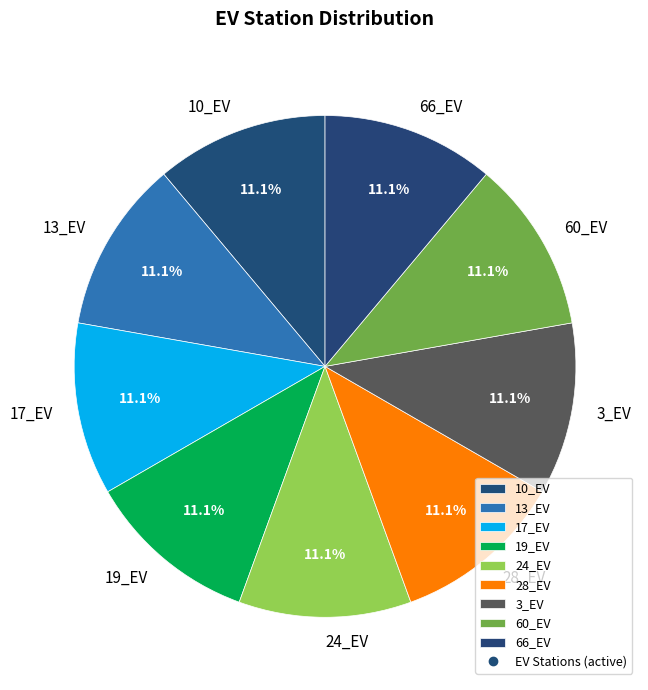

What percentage is the 3_EV slice, to the nearest percent?

11%